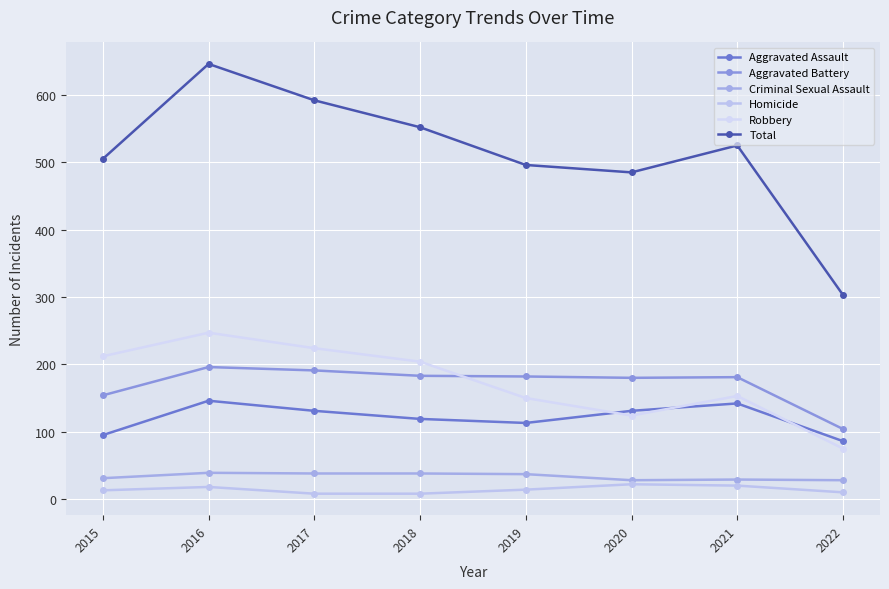

What is the value of the Robbery point at the 7th from the left?

153